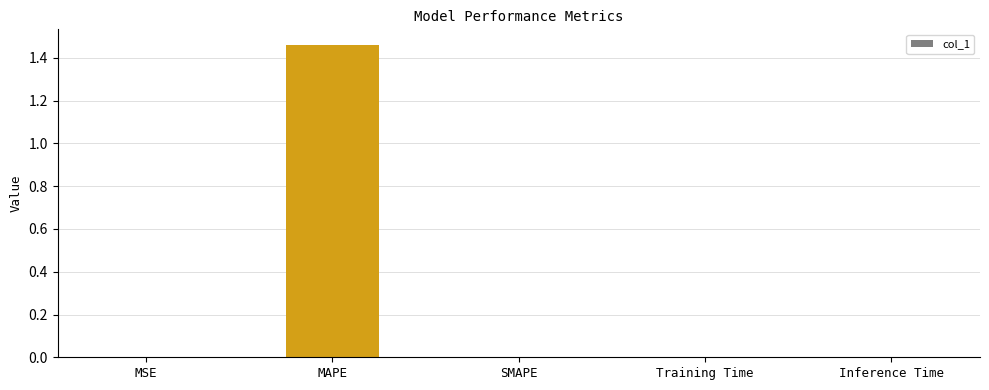

Which category has the highest value across all series?

MAPE